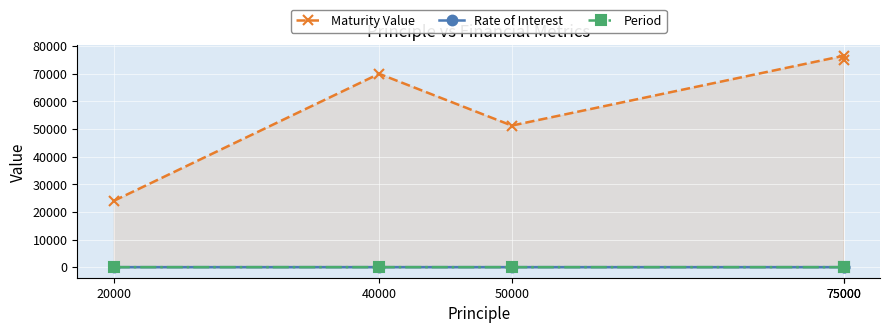

What is the sum of all Maturity Value values?

296795.3